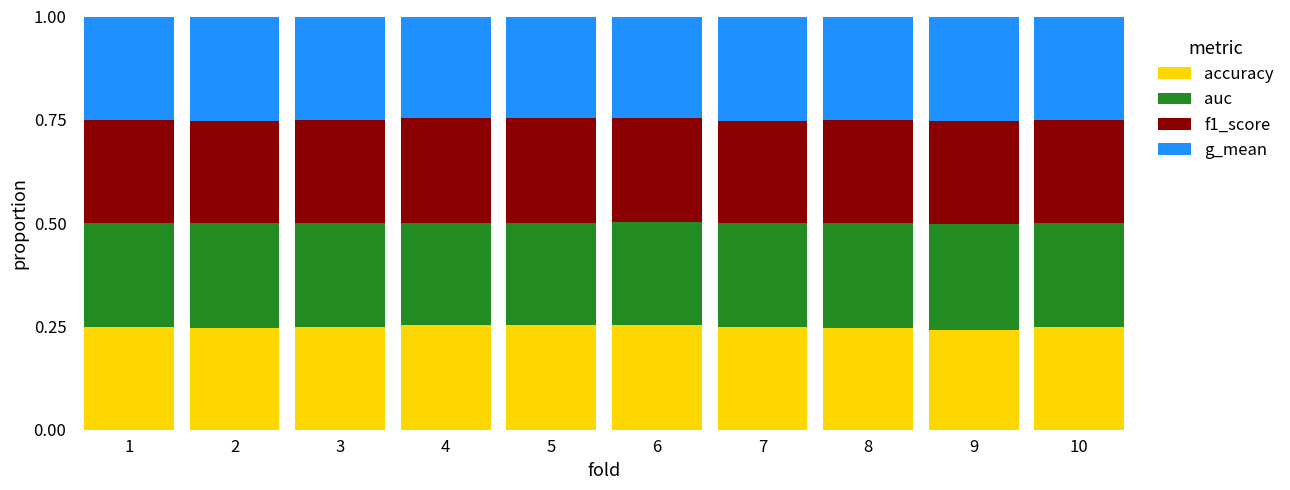

What is the total value across all series at 6?

1.0